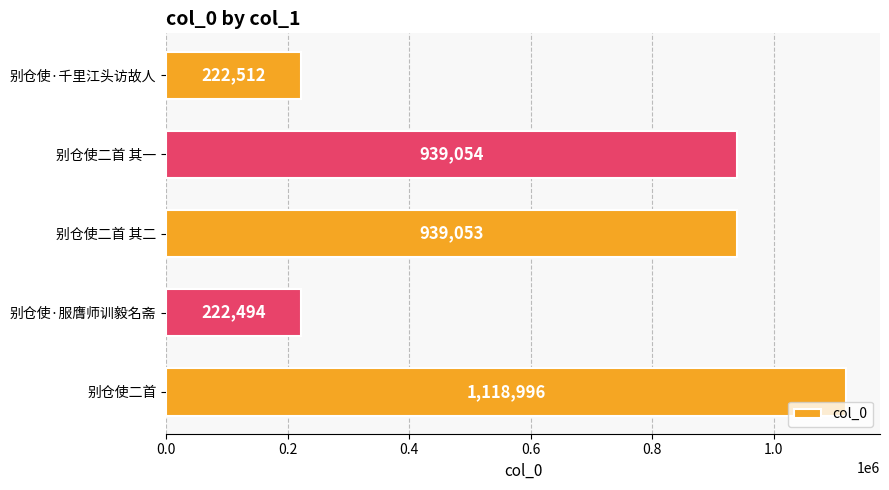

What value does the data have at 别仓使二首 其一, to the nearest 100?

939100